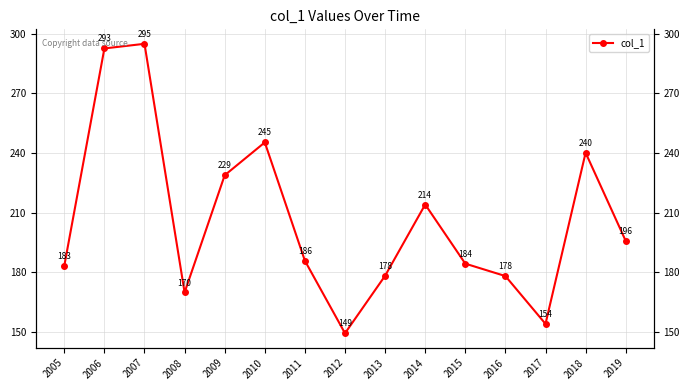

Is it true that the value at 2006 is 386.8?

False